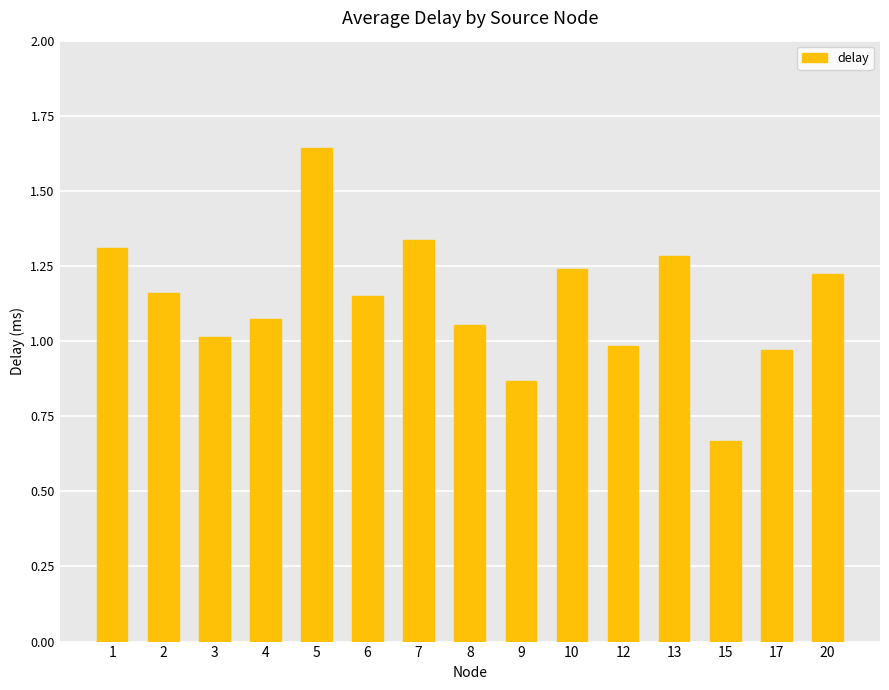

What is the change in value from 1 to 17?

-0.3